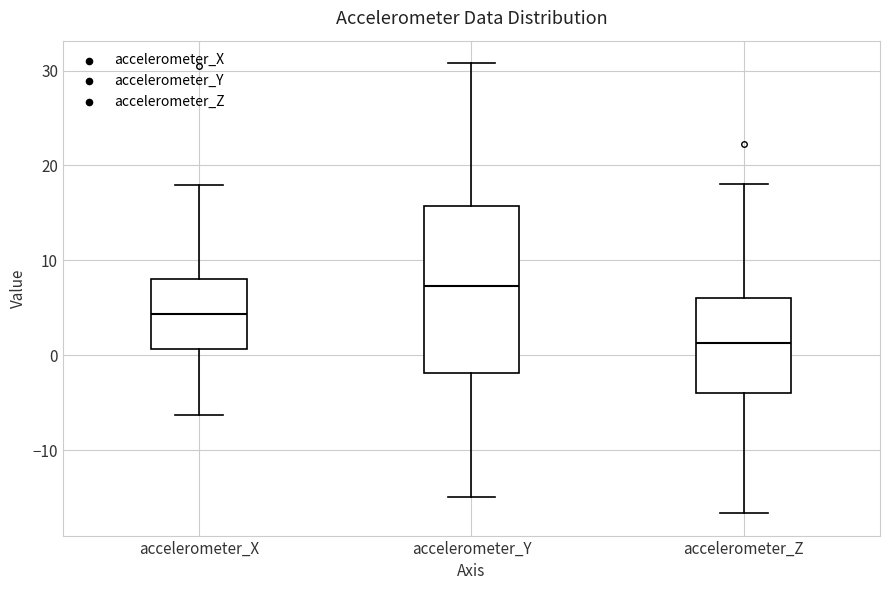

Where does the upper whisker of the box for accelerometer_Z end on the y-axis? The values are not printed on the chart, so give them approximately, as read against the axis.

18